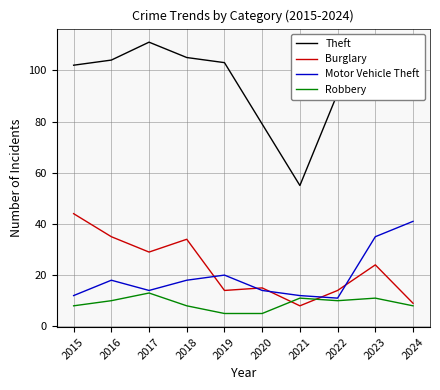

True or false: Robbery has more than 1 interior local peaks.

True